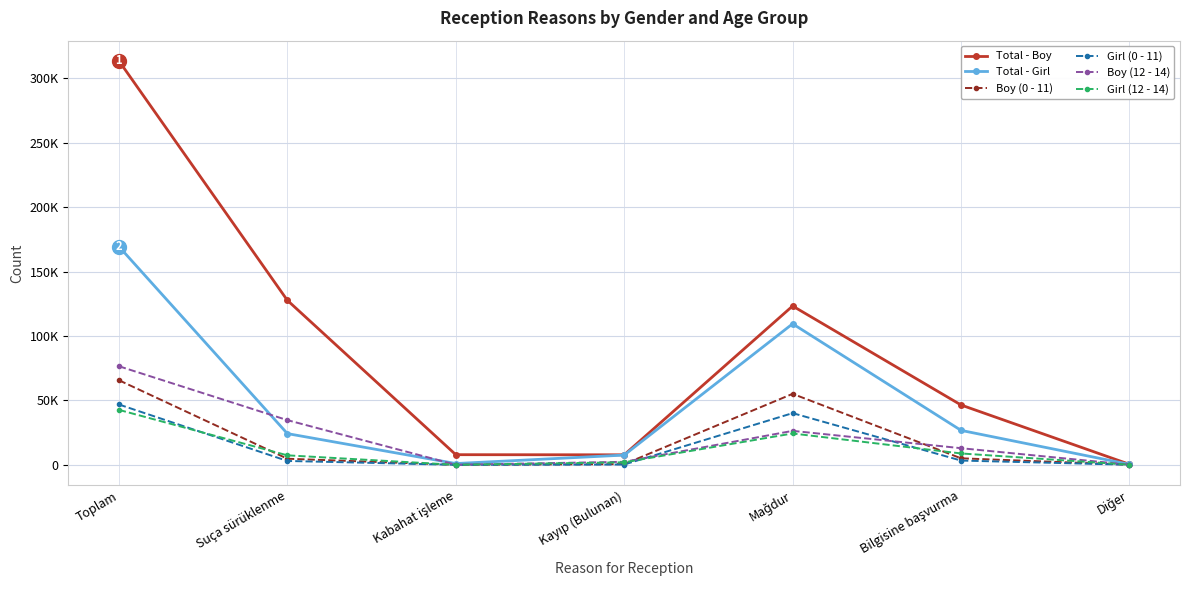

What is the value of the Girl (12 - 14) point at the 2nd from the left?

7387